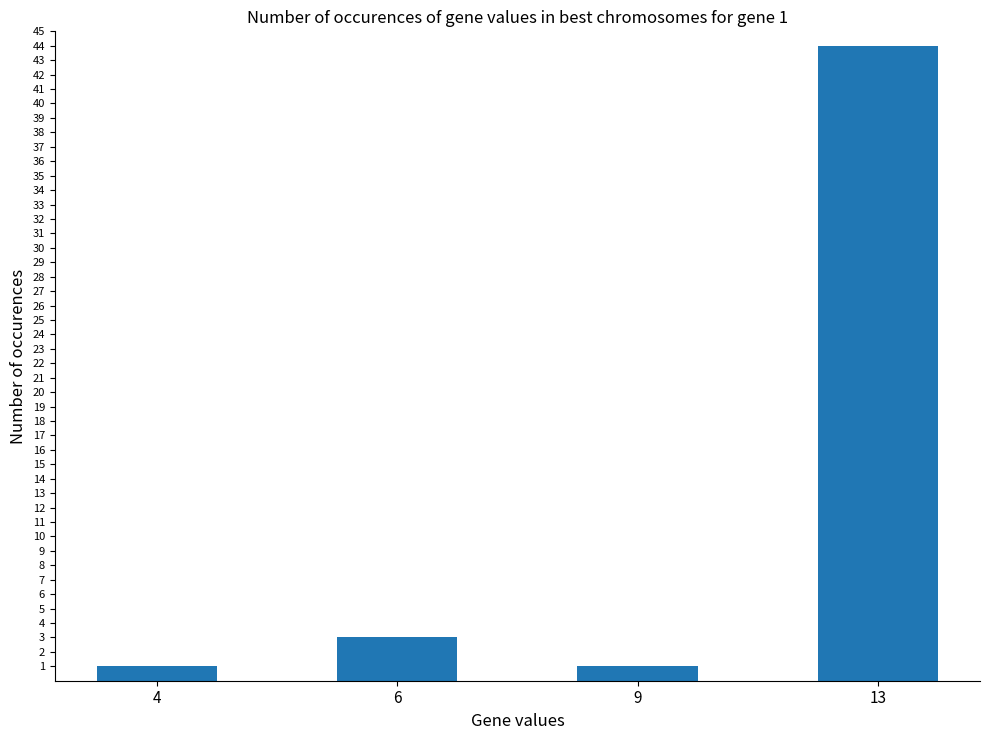

Count the number of categories in the chart.

4